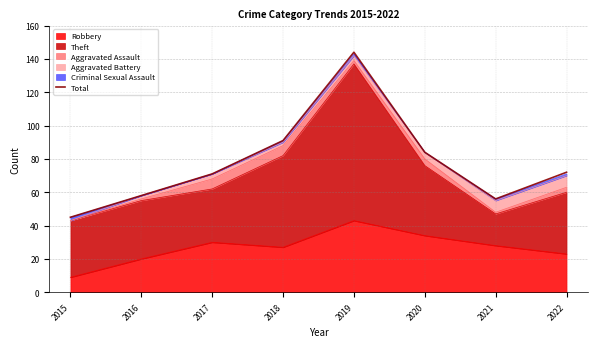

What is the difference between the values at 2019 and 2020?

60